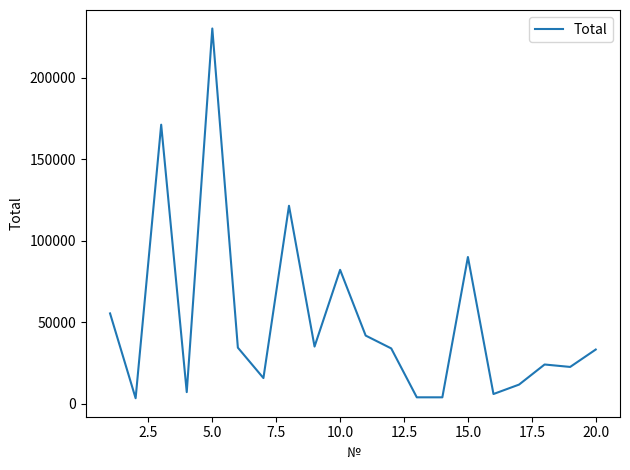

True or false: the data has more than 1 interior local peaks.

True